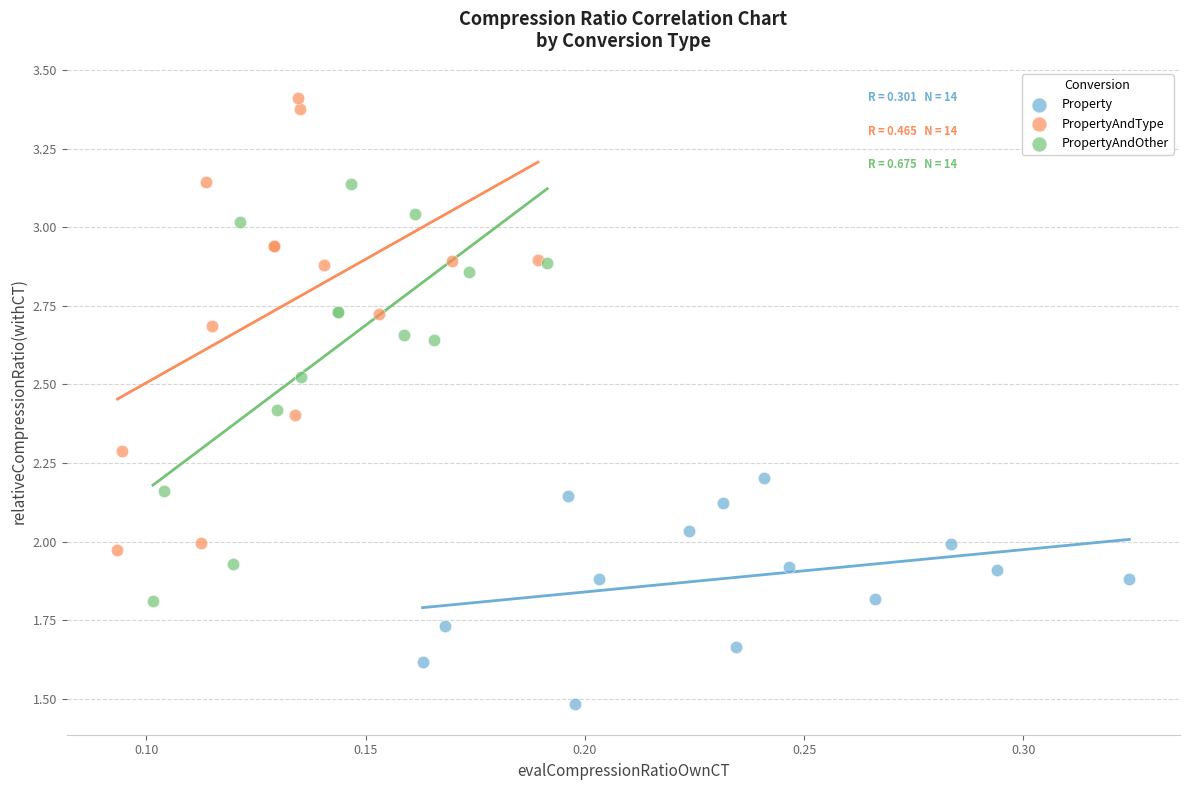

Which series contains the lowest Y value?

Property